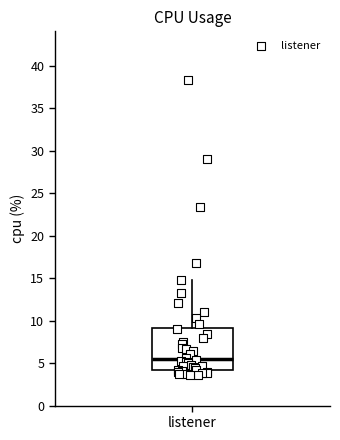

Read this box plot against the y-axis: the position of the median line, the range covered by the box, and the ends of both whiskers. The values are not printed on the chart, so give them approximately, as read against the axis.

median 5.5, box 4.0 to 9.0, whiskers 3.5 to 15.0